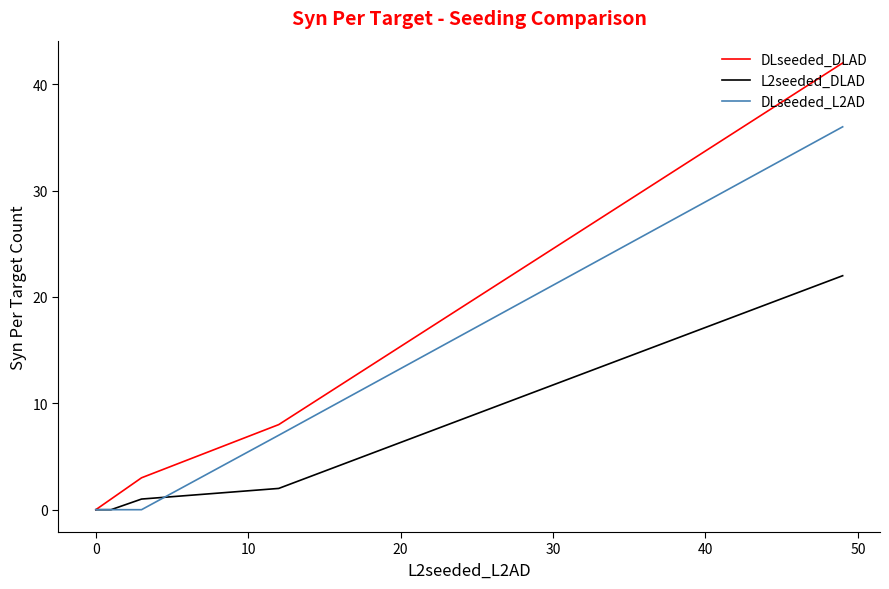

At how many categories does at least one series exceed 11?

1